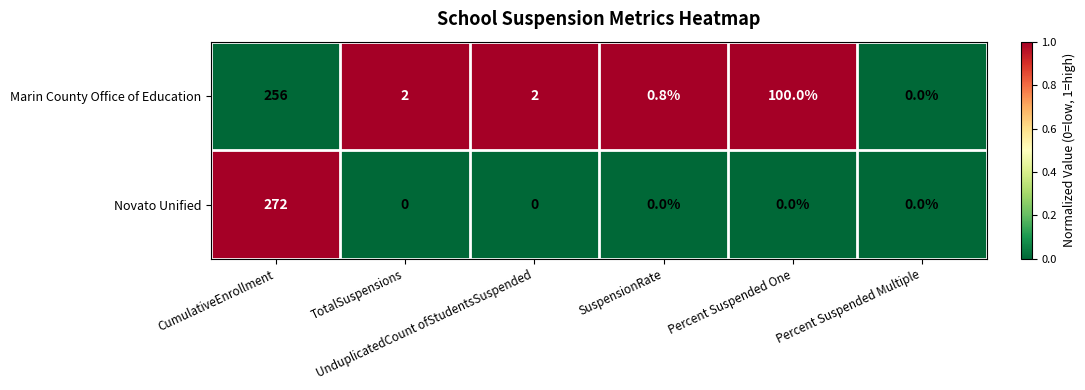

Count the number of data series in this chart.

2